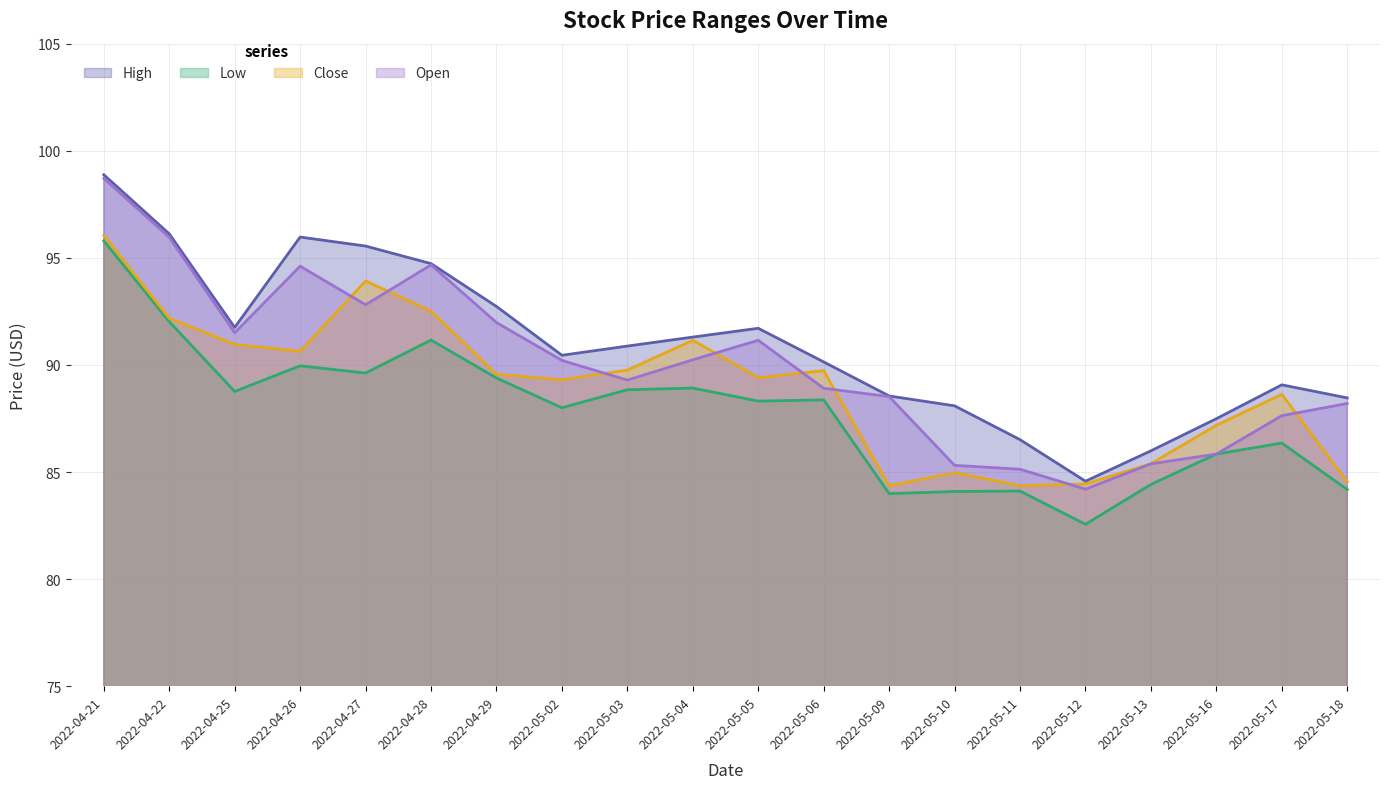

True or false: Close has more than 0 interior local peaks.

True